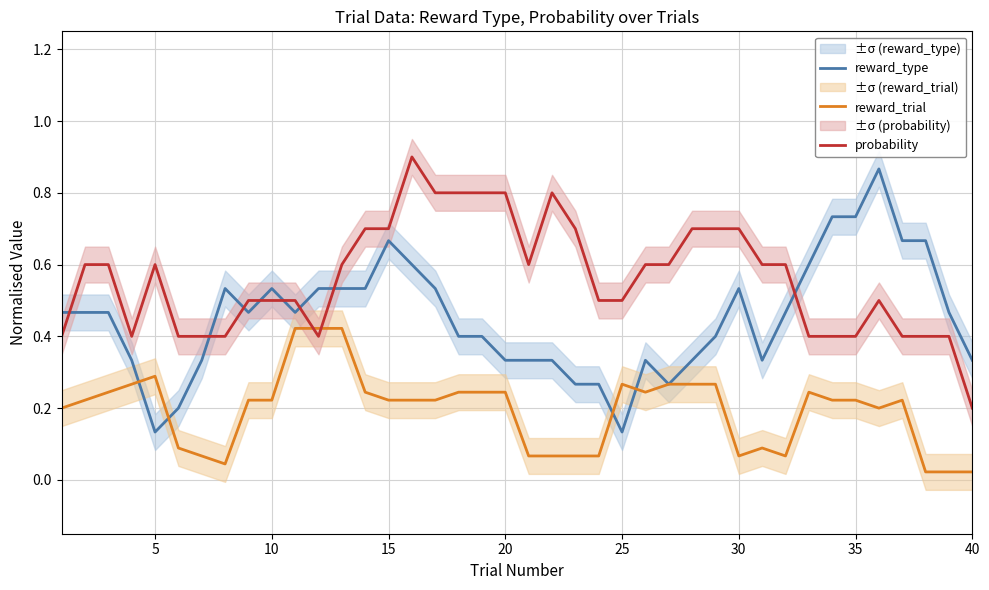

The value of probability at 40 is 0.8. True or false?

False